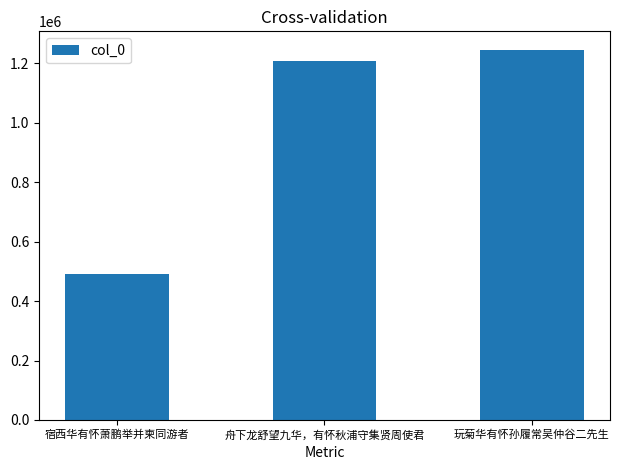

How many values are below 1207898?

1